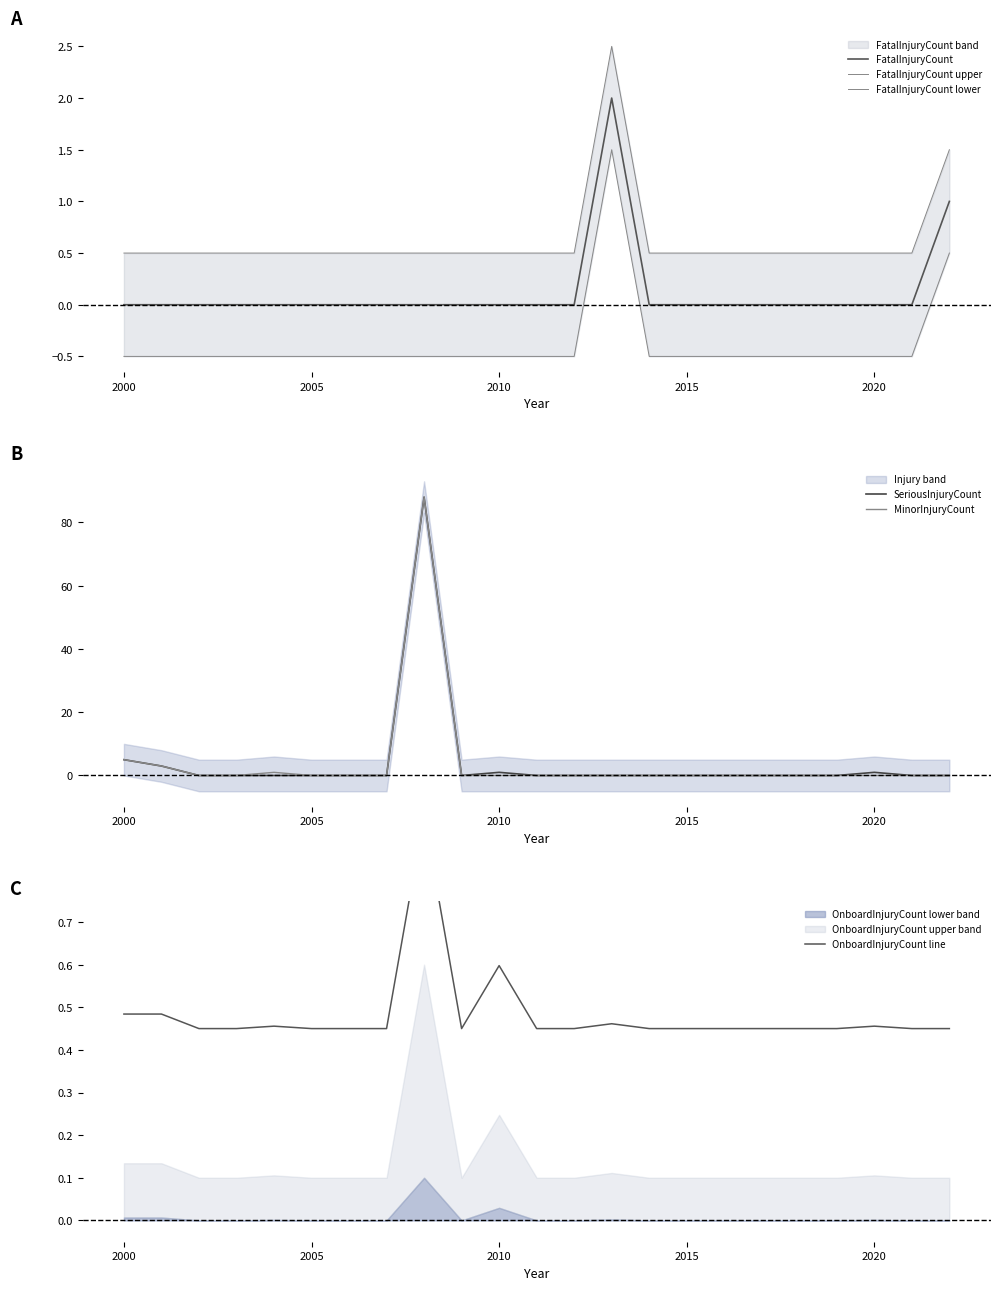

True or false: OnboardInjuryCount line has more than 1 points higher than both neighbors.

True